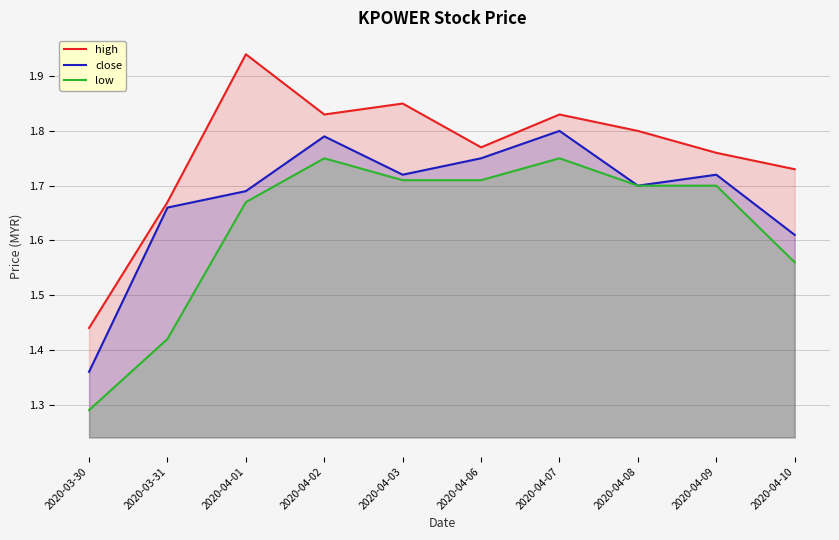

Which series has the largest total across all categories?

high